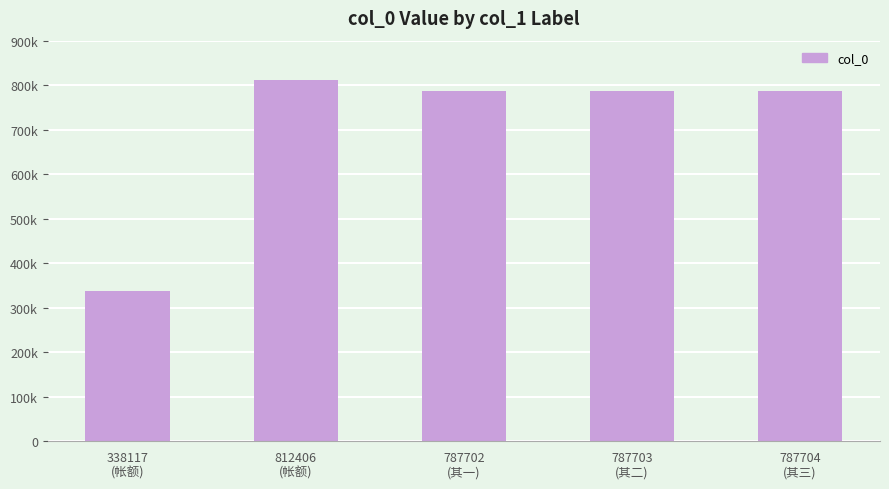

Rank the categories by value from lowest to highest.

338117
(帐额), 787702
(其一), 787703
(其二), 787704
(其三), 812406
(帐额)